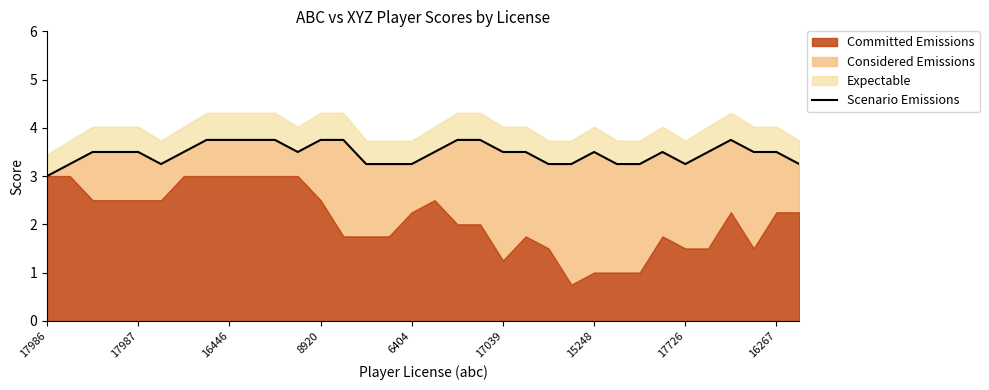

Which has a higher value, 16446 or 14?

16446